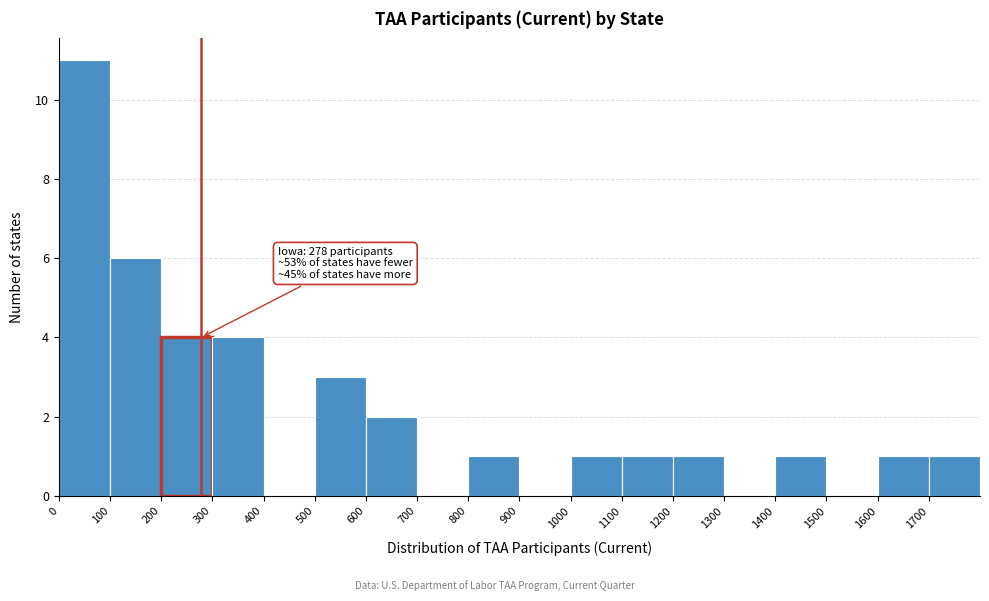

Over which range of the x-axis is the bar tallest?

0 to 100